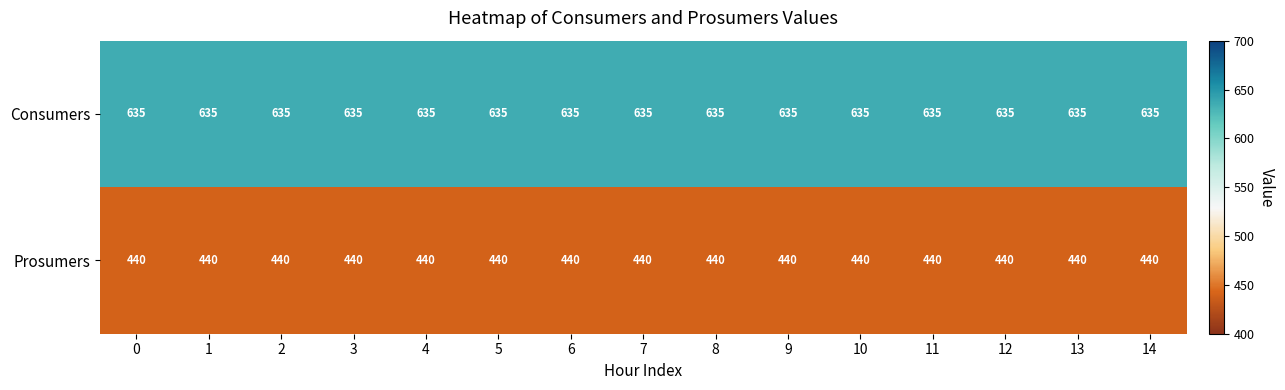

True or false: Prosumers has a value of 440 at 0.

True